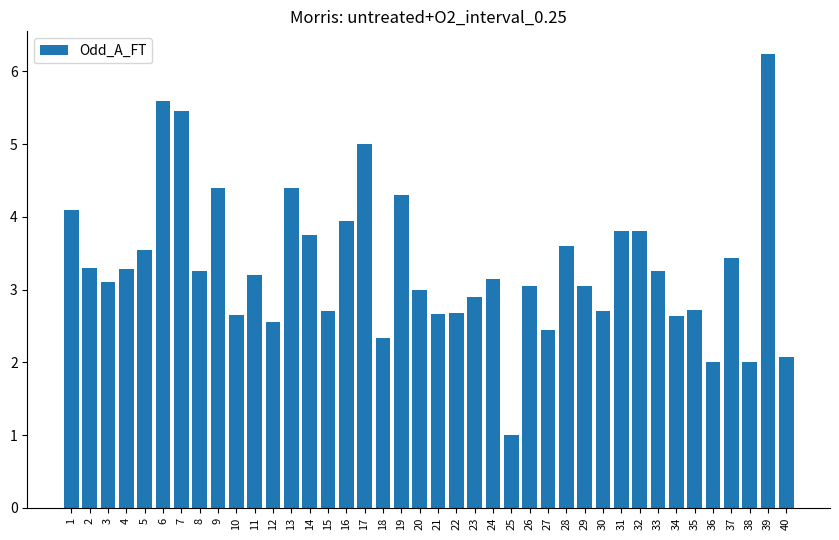

What is the change in value from 11 to 38?

-1.2